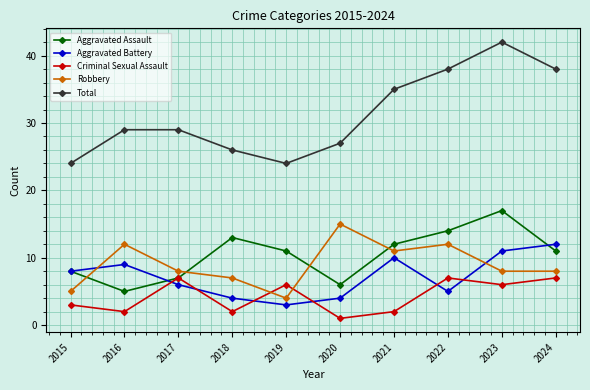

The value of Robbery at 2022 is 12. True or false?

True